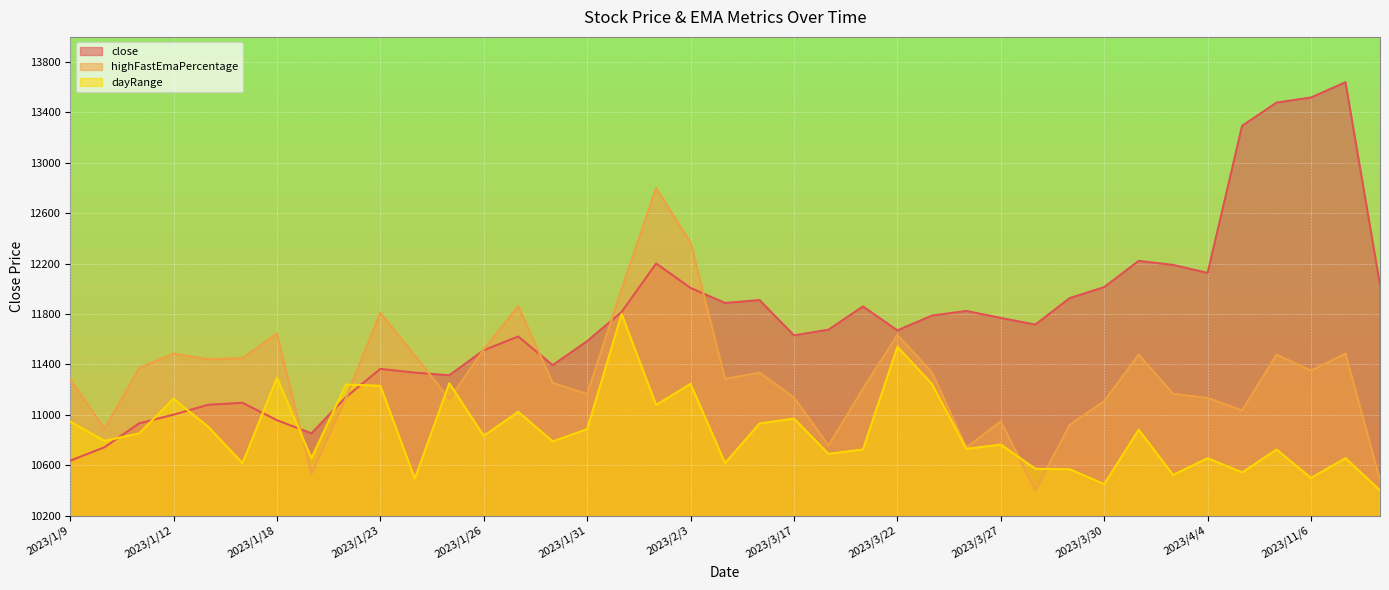

Between 2023/1/17 and 2023/3/30, which series saw the biggest shift?

close